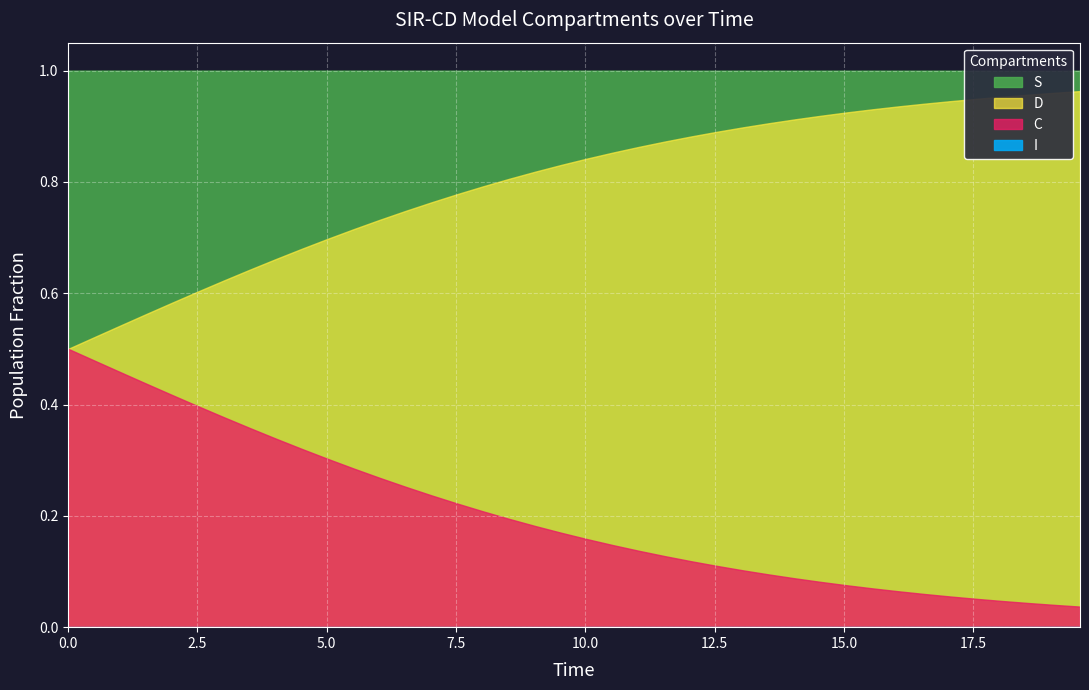

At which label is S closest to 0?

39